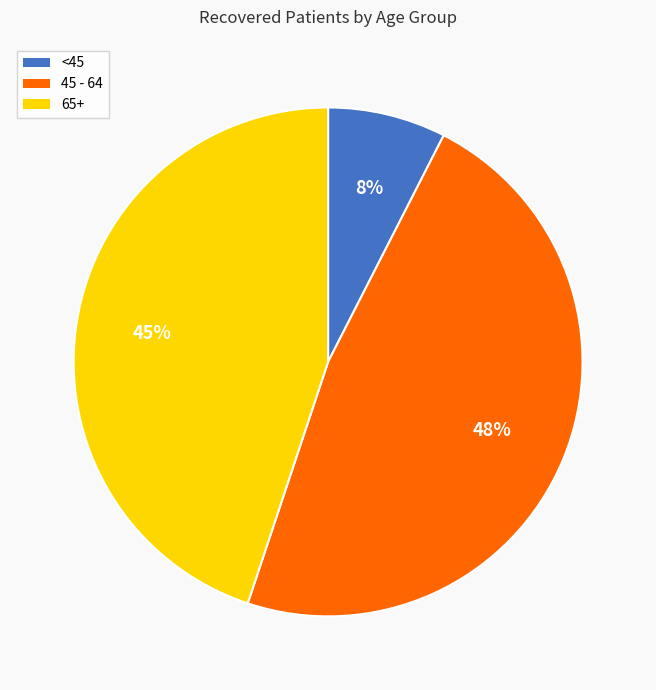

Which category has the biggest portion of the pie?

45 - 64